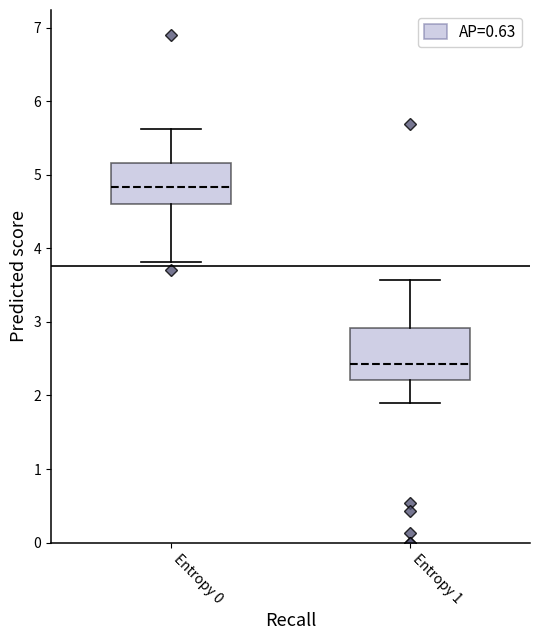

Reading left to right, read every box against the y-axis: the position of its median line, the range the box covers, and the ends of its whiskers. The values are not printed on the chart, so give them approximately, as read against the axis.

Entropy 0: median 4.8, box 4.6 to 5.2, whiskers 3.8 to 5.6
Entropy 1: median 2.4, box 2.2 to 2.9, whiskers 1.9 to 3.6